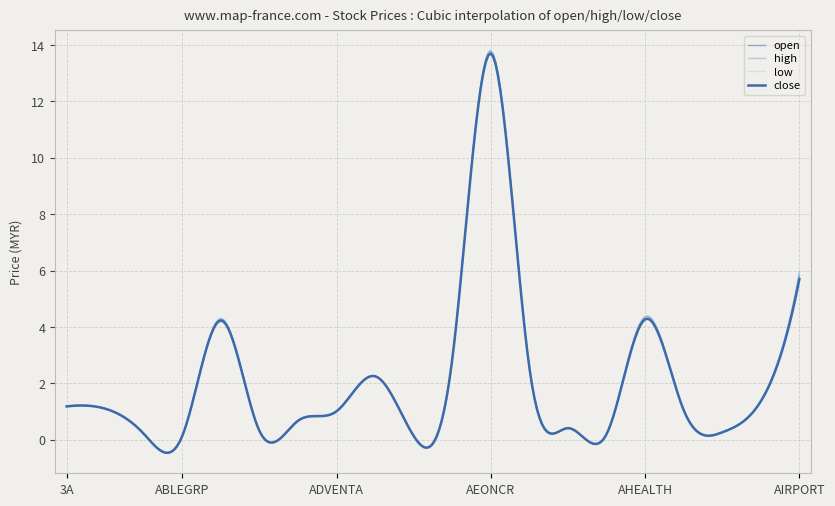

What is the lowest value of the low series?

-0.5